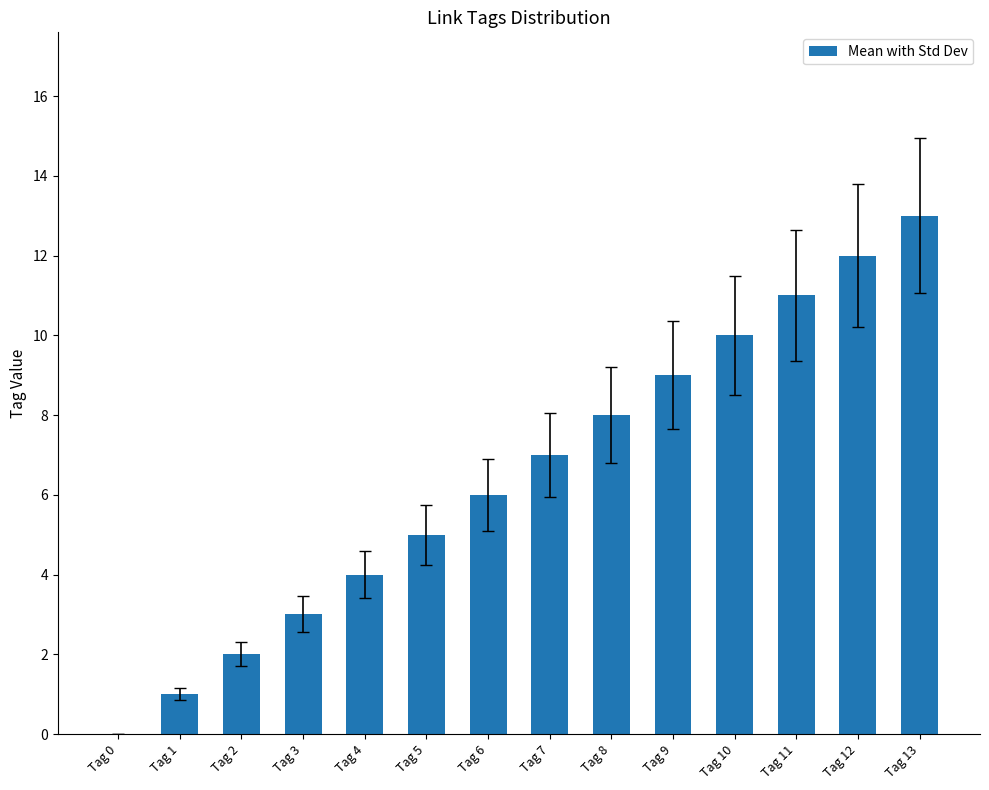

Reading left to right, transcribe all the data shown in this chart.

0	1	2	3	4	5	6	7	8	9	10	11	12	13